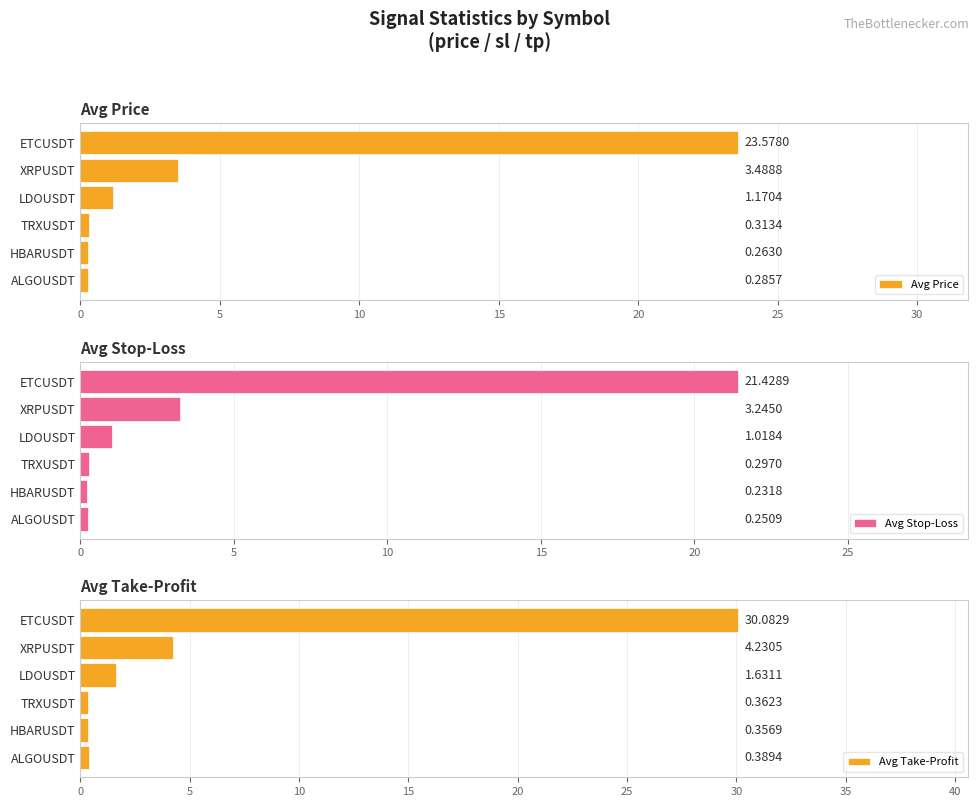

Rank the categories by Avg Price value from highest to lowest.

ETCUSDT, XRPUSDT, LDOUSDT, TRXUSDT, ALGOUSDT, HBARUSDT